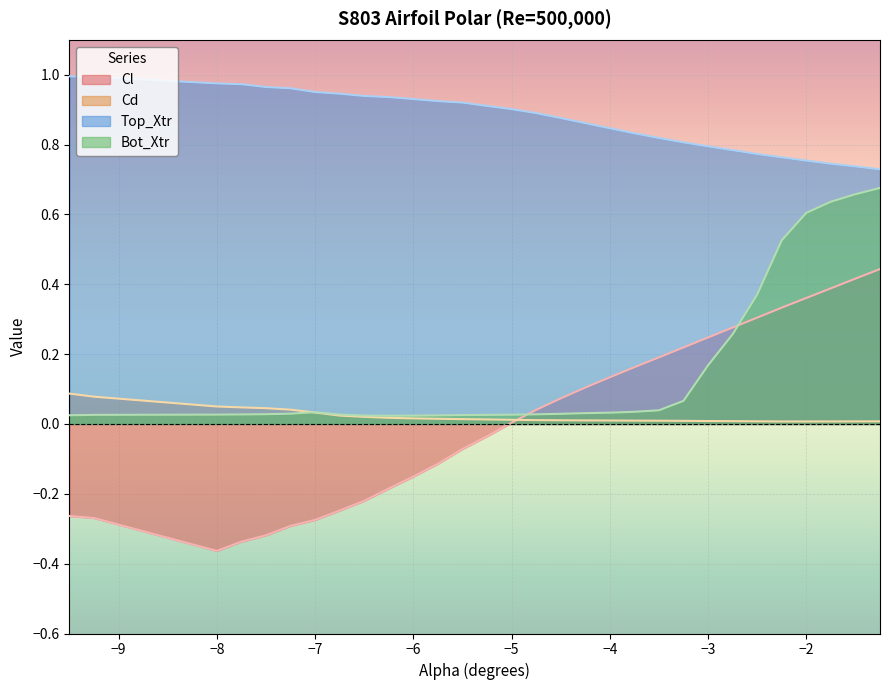

What is the difference between the highest and lowest values at −8?

1.3